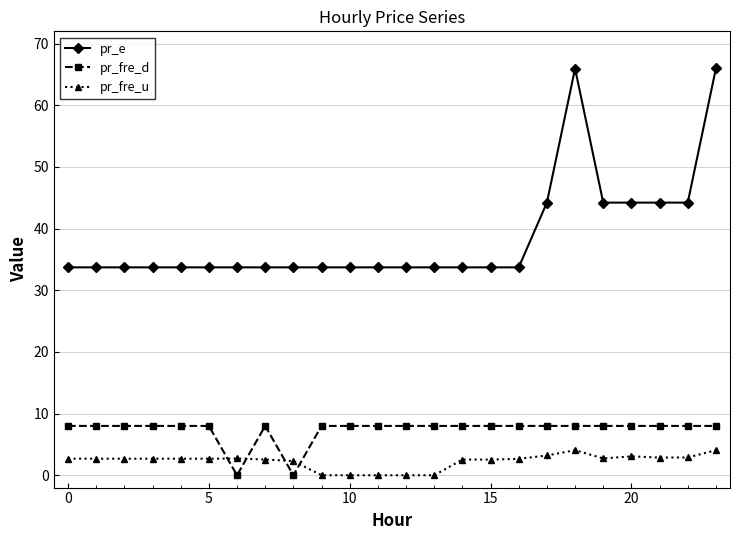

True or false: pr_fre_u and pr_e intersect in this chart.

False